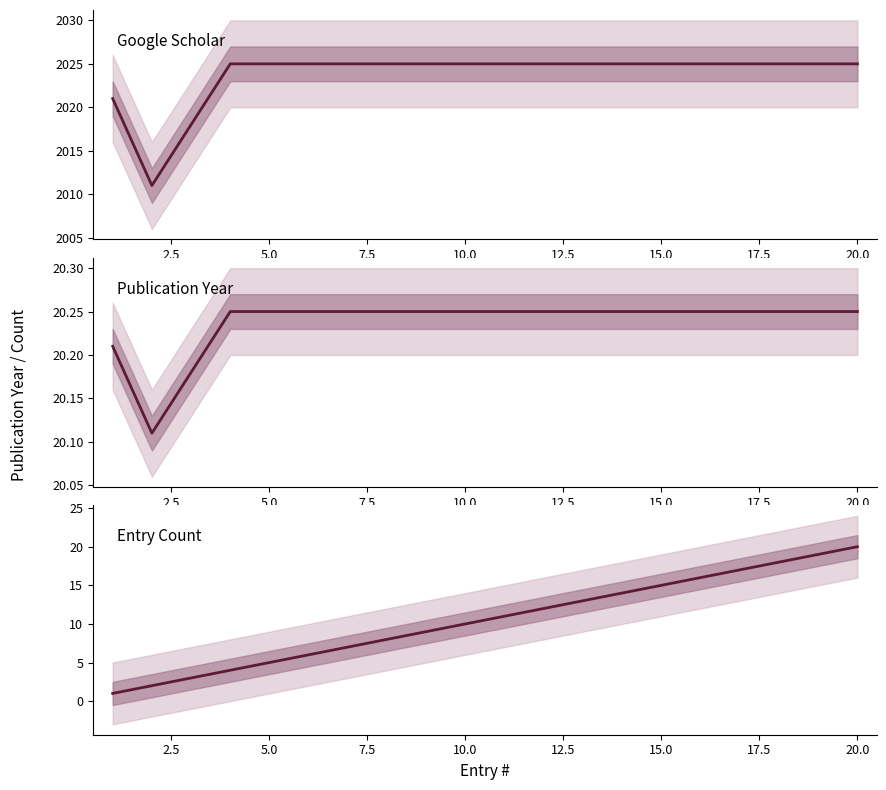

How many lines are shown in the chart?

3